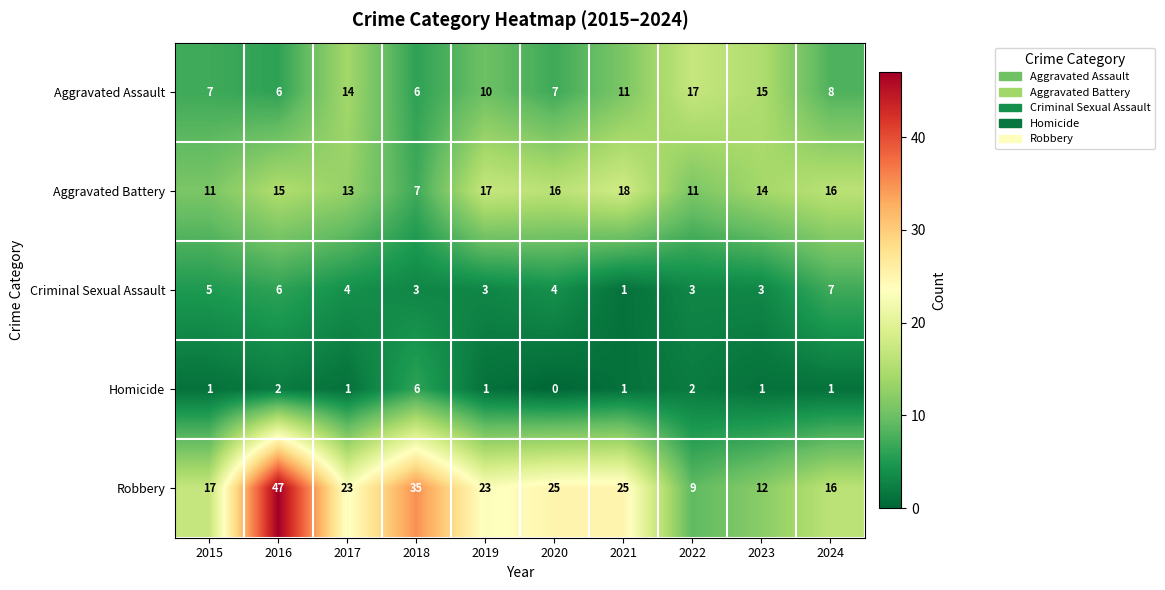

What is the spread (max minus min) of values at 2016?

45